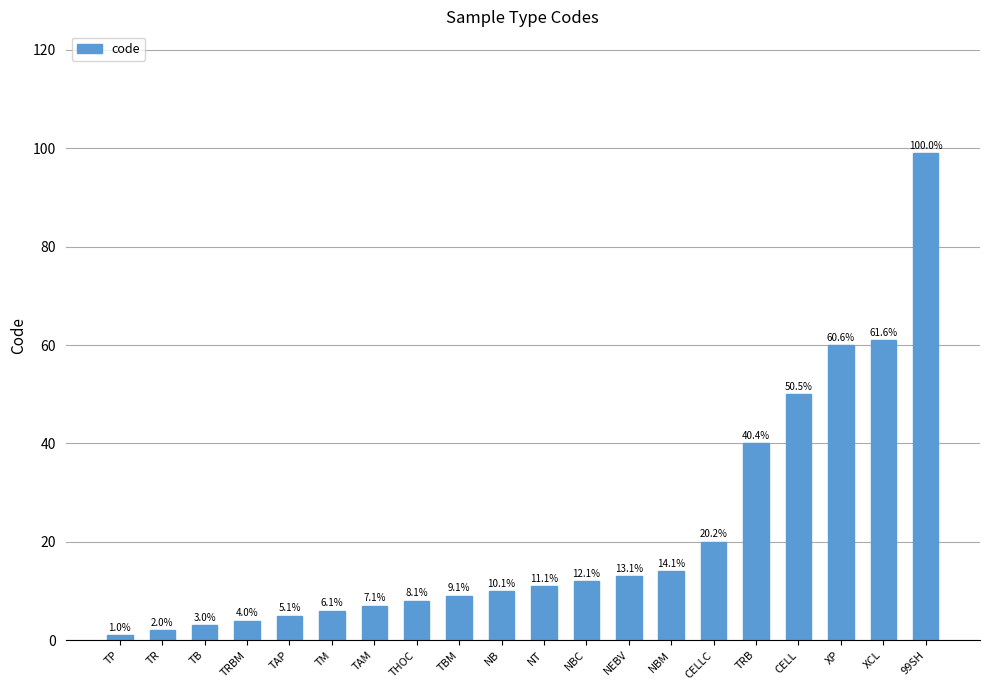

What is the difference between the maximum and minimum values?

98